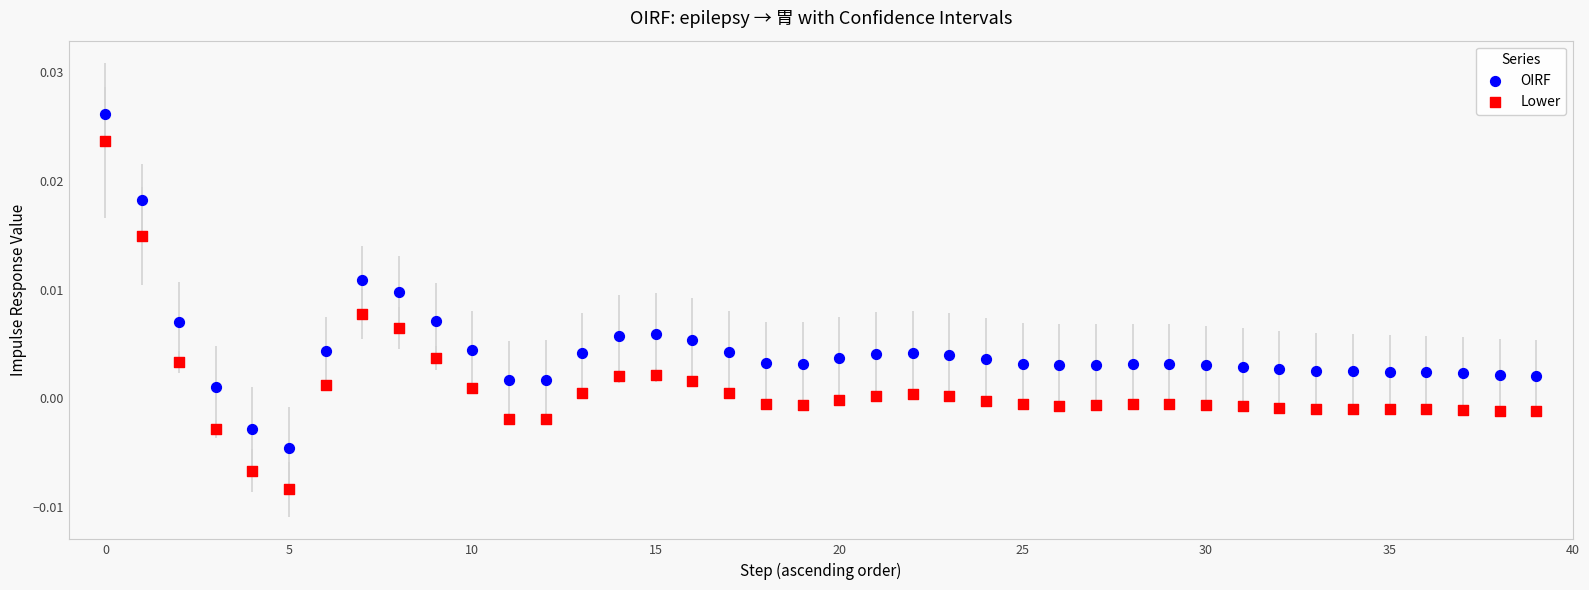

Which series contains the lowest Y value?

Lower